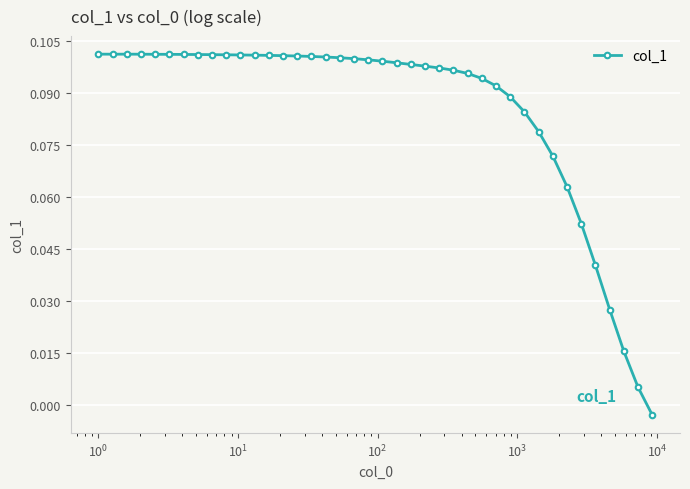

What is the sum of all values?

3.4